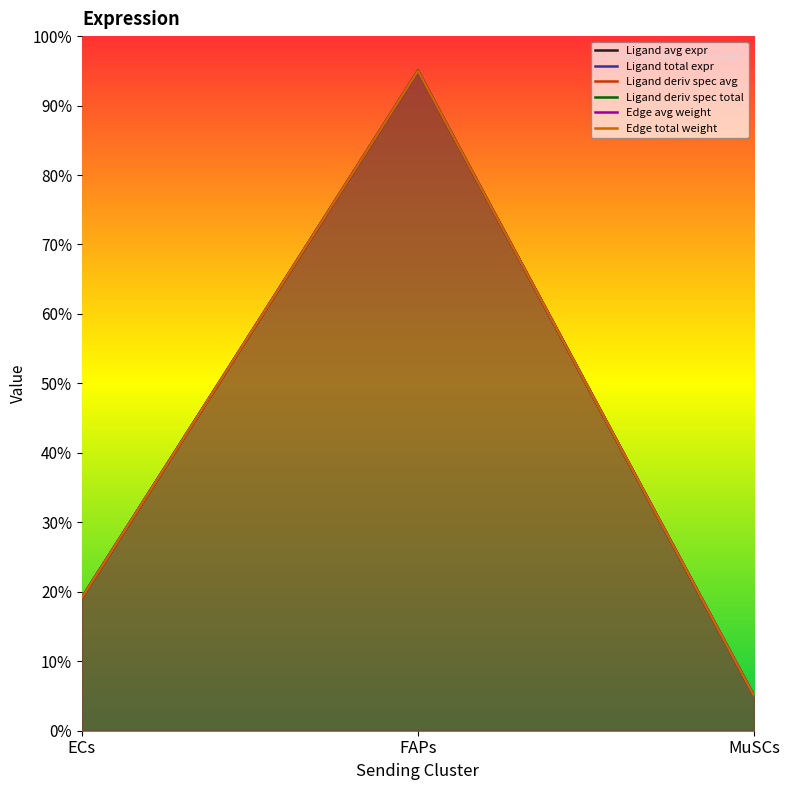

Rank the series at MuSCs from highest to lowest value.

Ligand average expression value, Ligand total expression value, Ligand derived specificity of average e, Ligand derived specificity of total exp, Edge average expression weight, Edge total expression weight